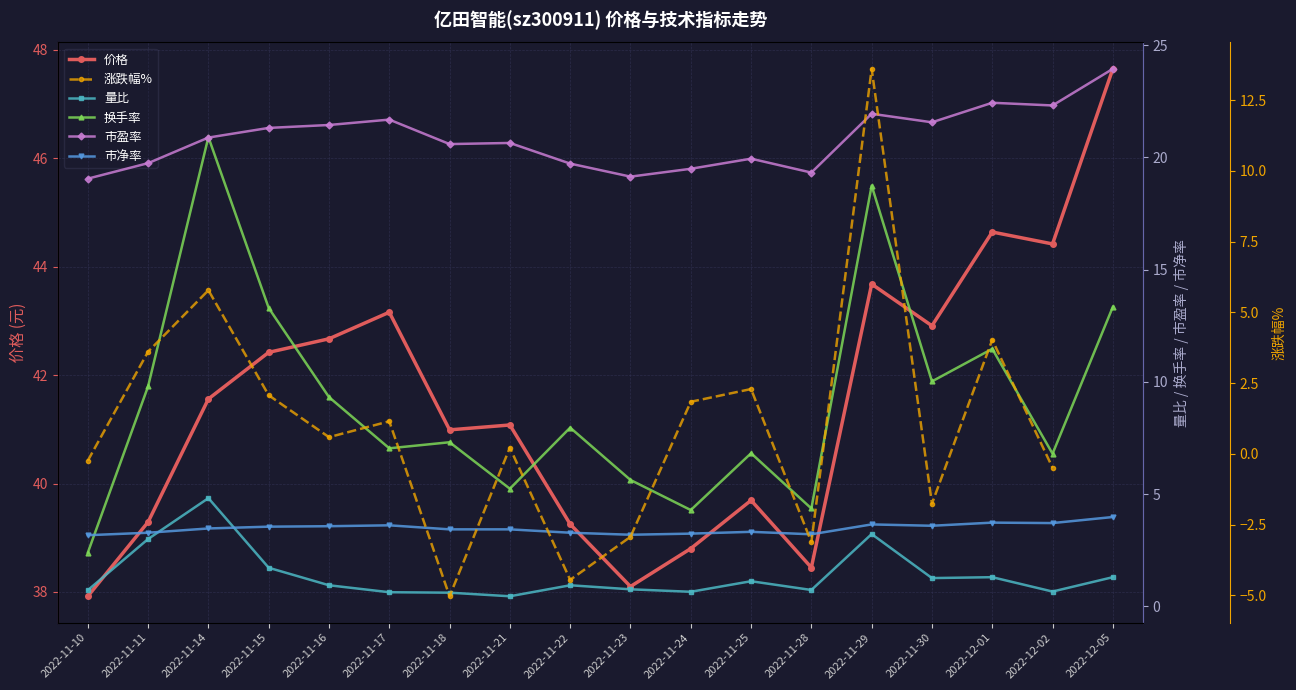

What is the lowest value of the 涨跌幅% series?

-5.0